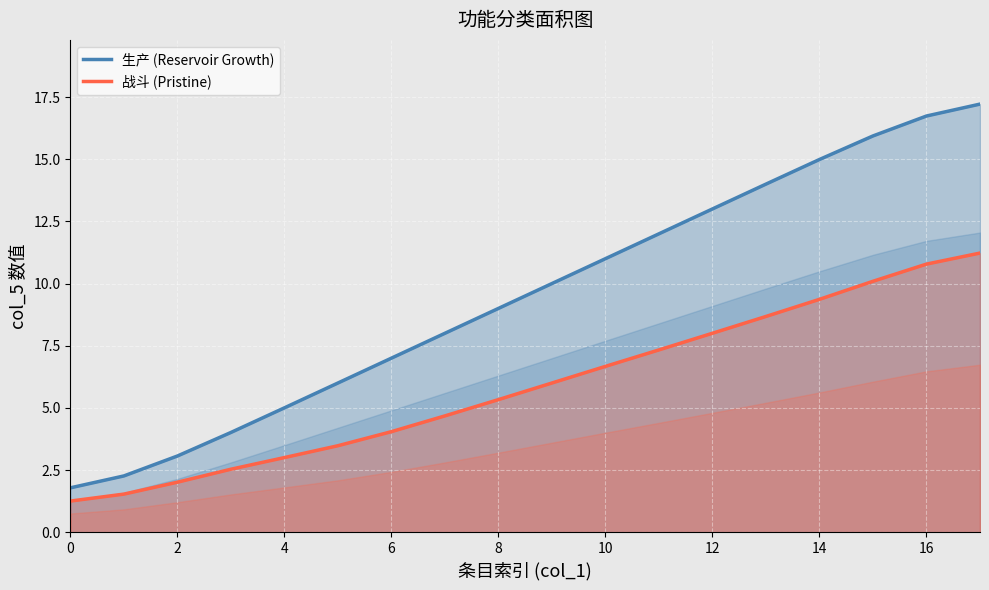

What is the difference between the maximum and minimum values in the 生产 (Reservoir Growth) series?

15.4